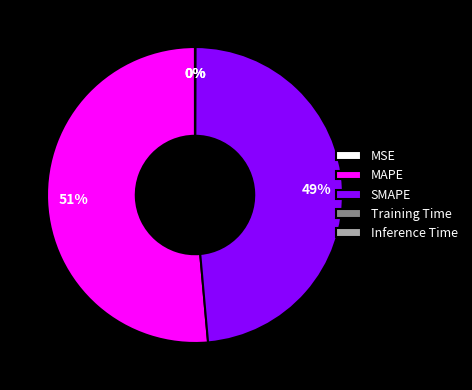

The SMAPE slice represents 49% of the pie. True or false?

True